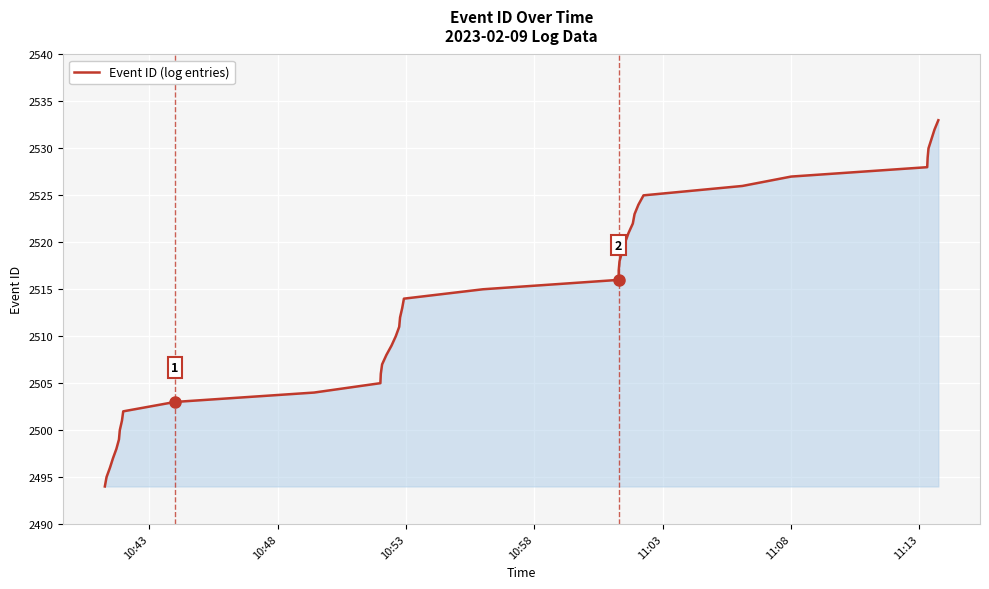

What is the greatest value displayed?

2533